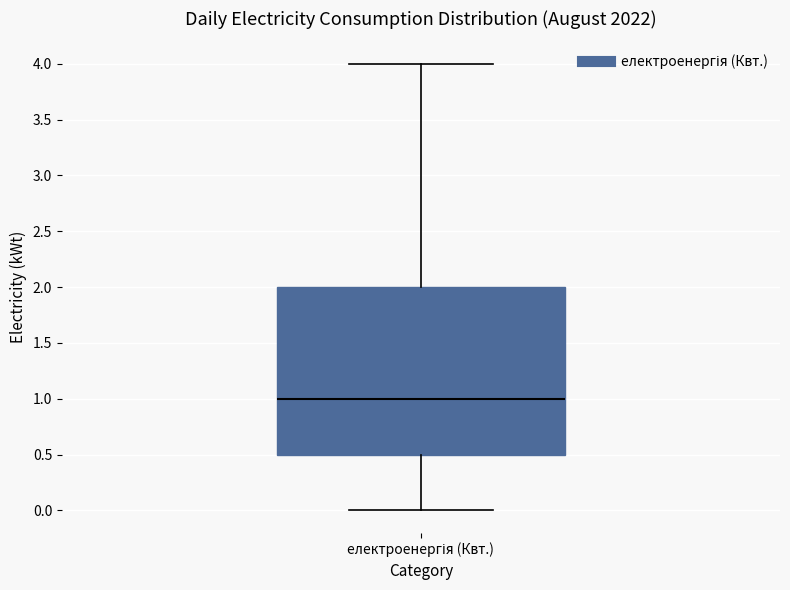

Where does the median line of the box for електроенергія (Квт.) sit on the y-axis? The values are not printed on the chart, so give them approximately, as read against the axis.

1.0